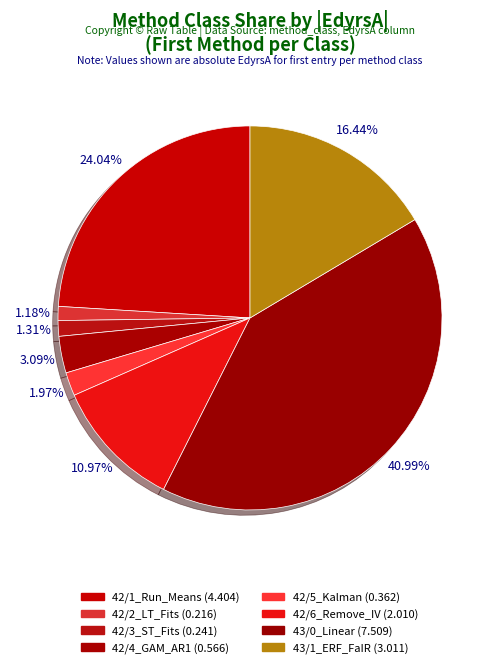

To the nearest percent, what is the combined percentage of 42/6_Remove_IV and 42/2_LT_Fits?

12%